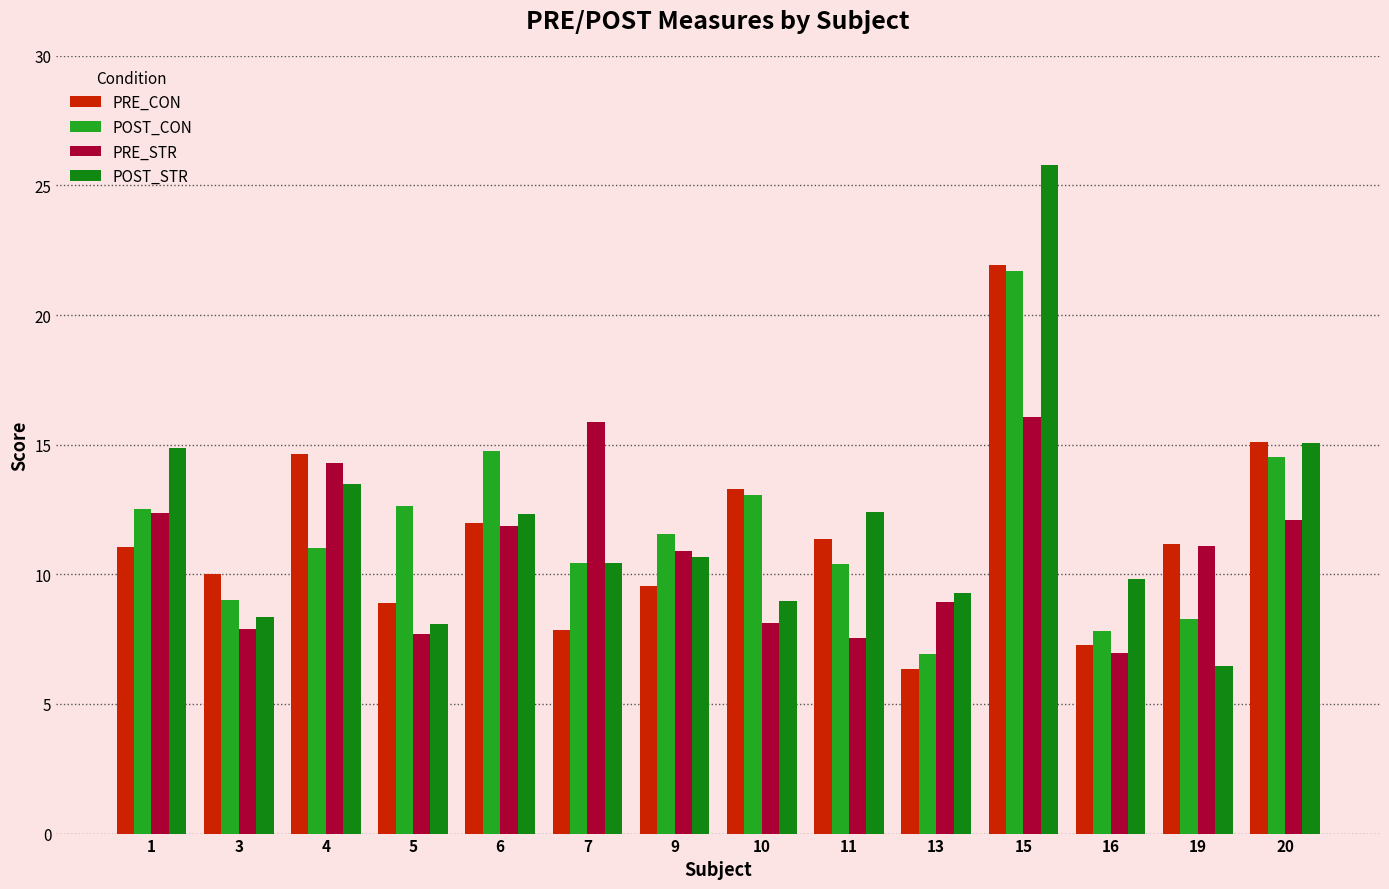

Which series has the widest spread of values?

POST_STR